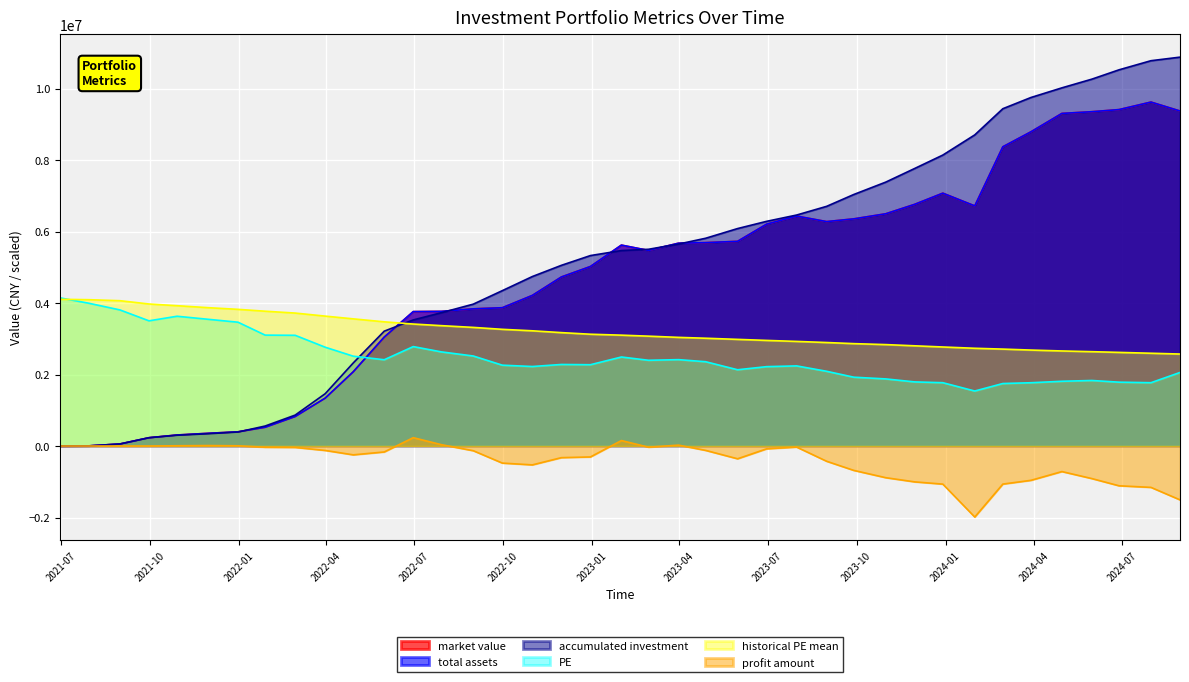

Between 2022-05-31 and 2021-11-30, which is larger?

2022-05-31